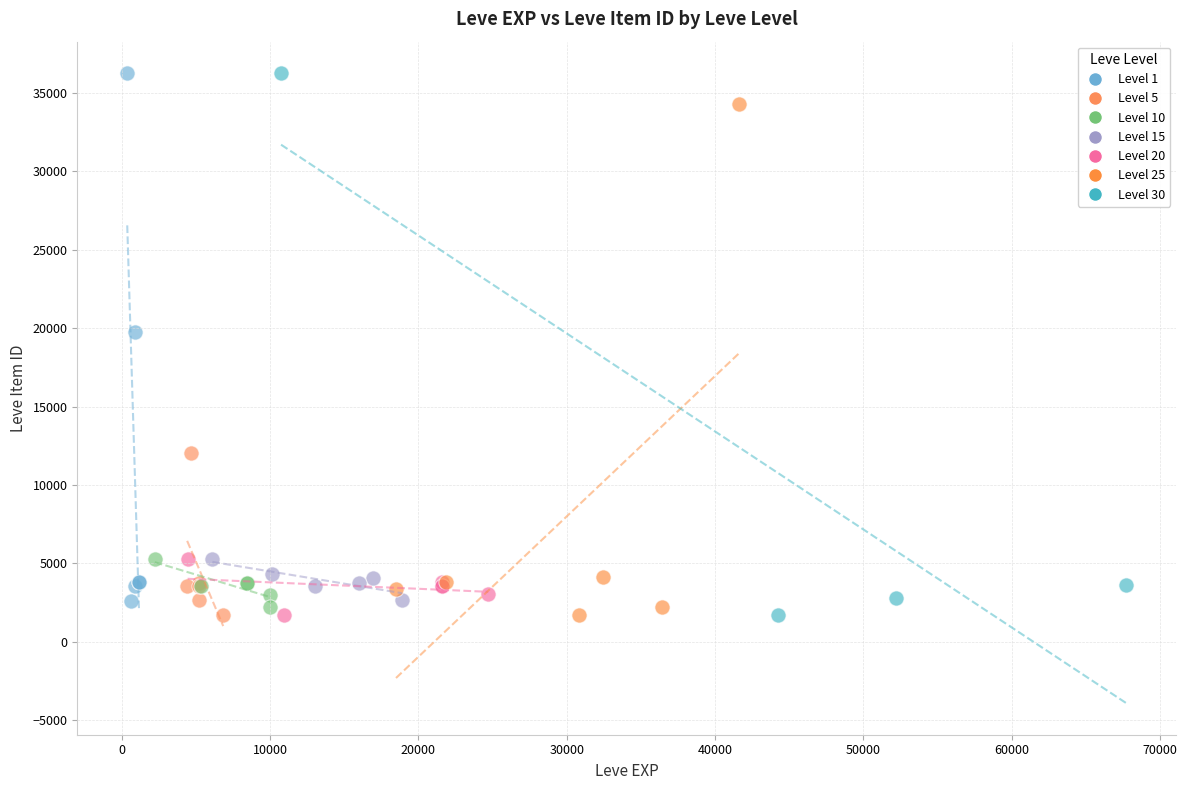

What are all the series names shown in the legend?

Level 1, Level 5, Level 10, Level 15, Level 20, Level 25, Level 30